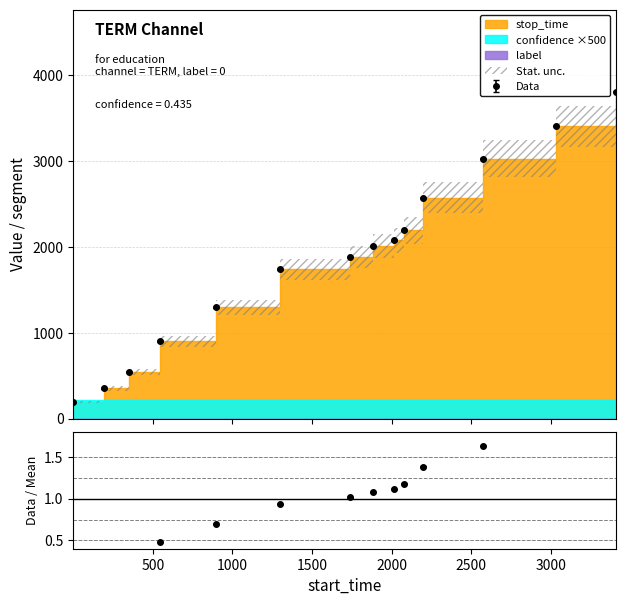

Which category has the highest value in the label series?

1